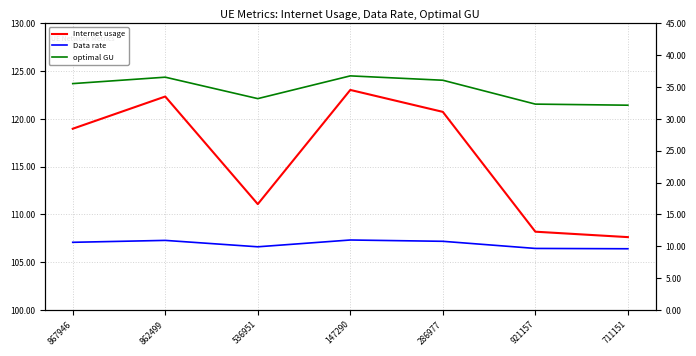

How many categories are shown in the chart?

7